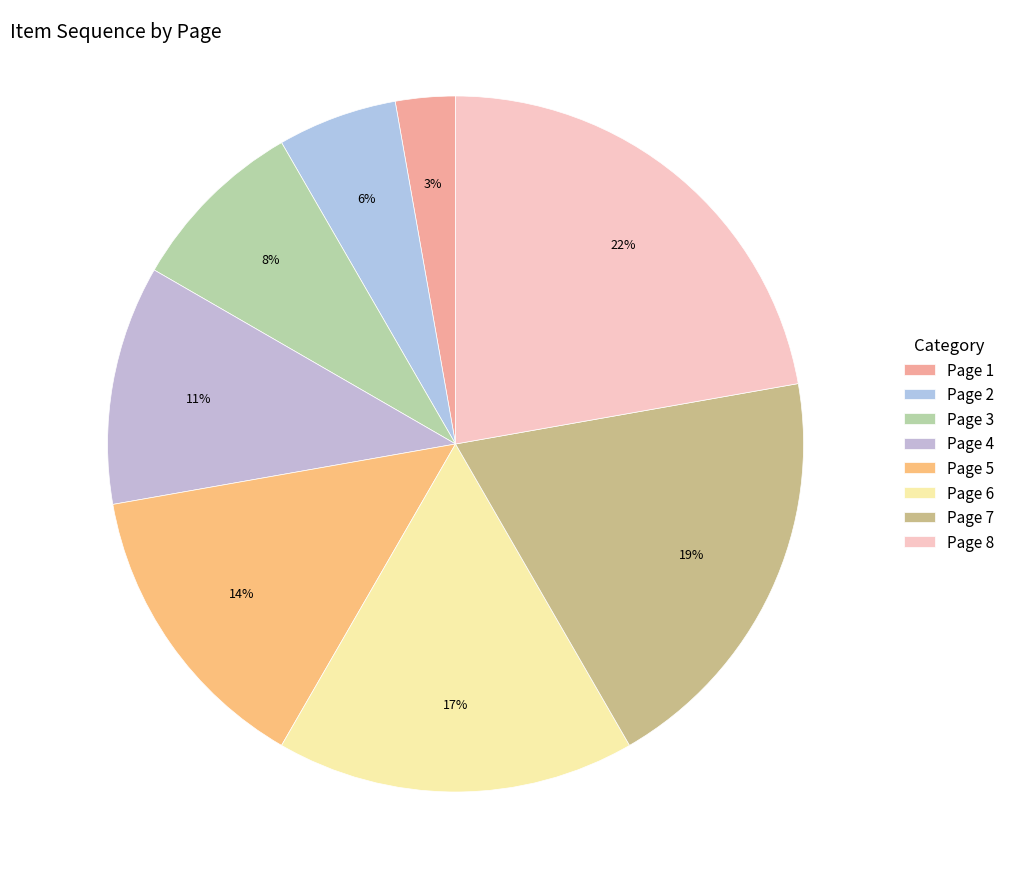

Is Page 5 the majority of the pie?

No